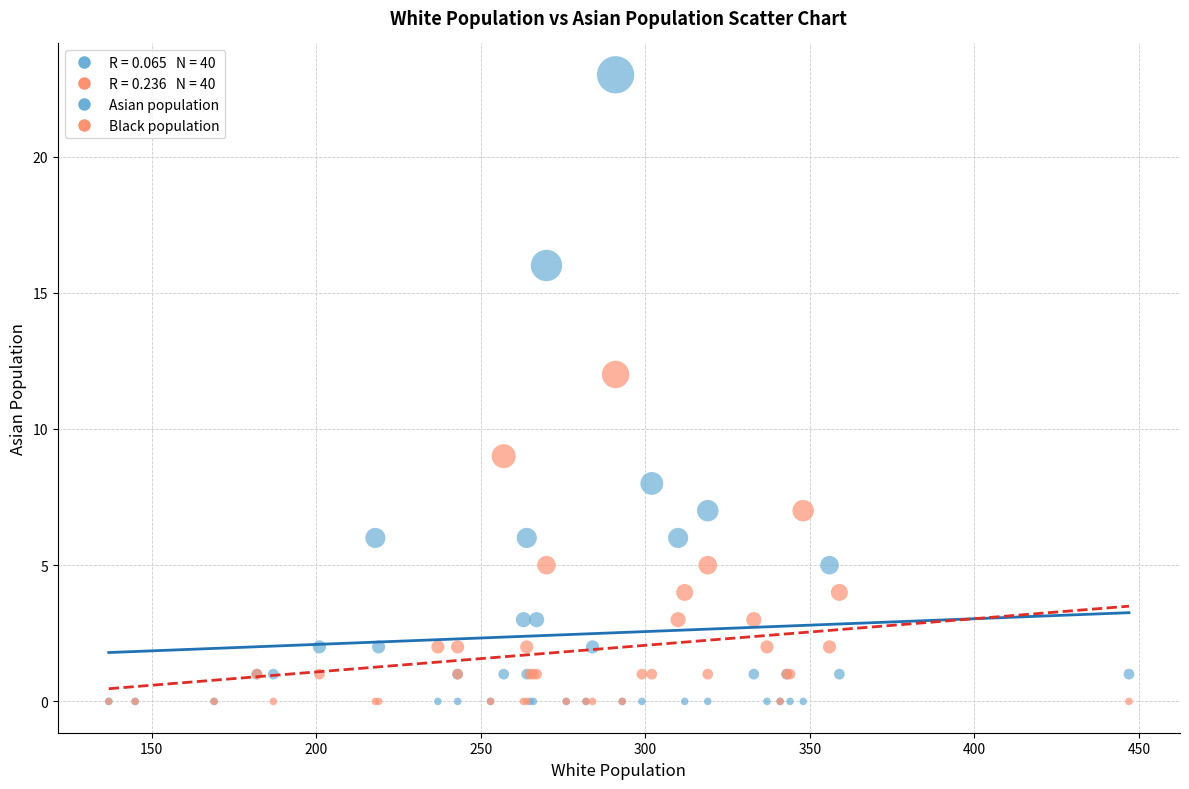

In the Asian population series, what Y value is closest to 11?

8